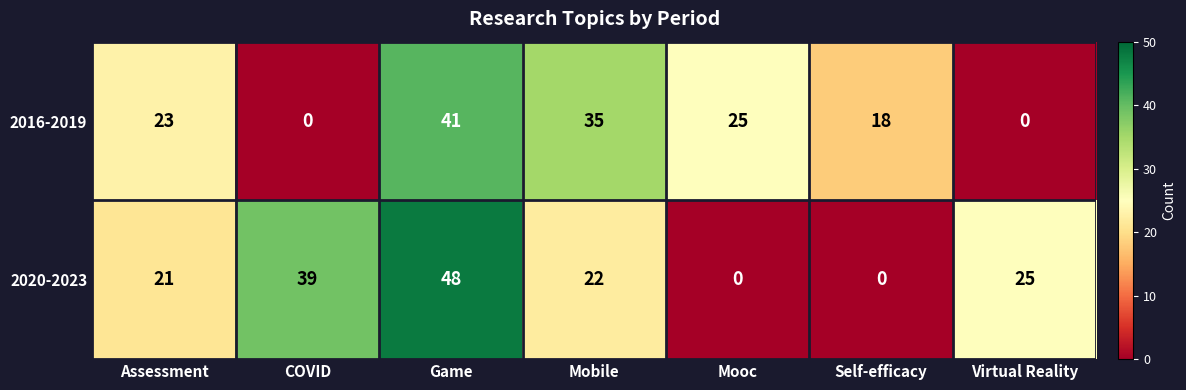

True or false: 2016-2019 has a value of 27 at Self-efficacy.

False